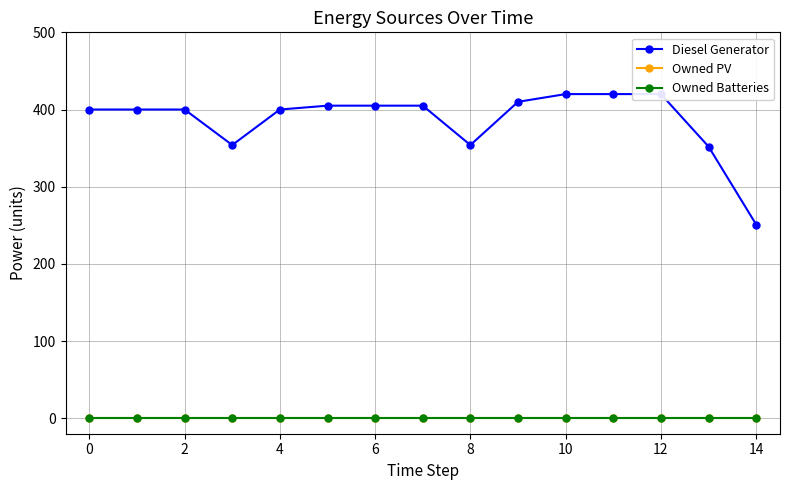

Which series has the largest total across all categories?

Diesel Generator